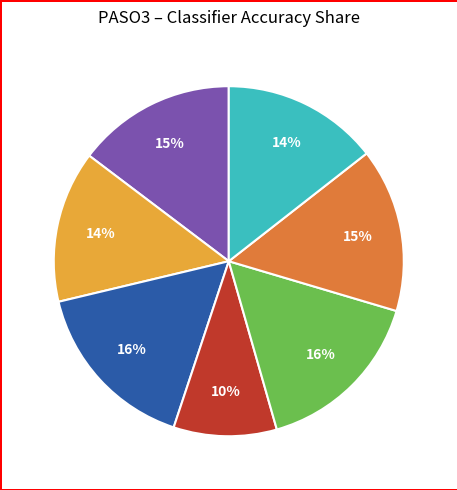

Is there a majority slice in this chart?

No